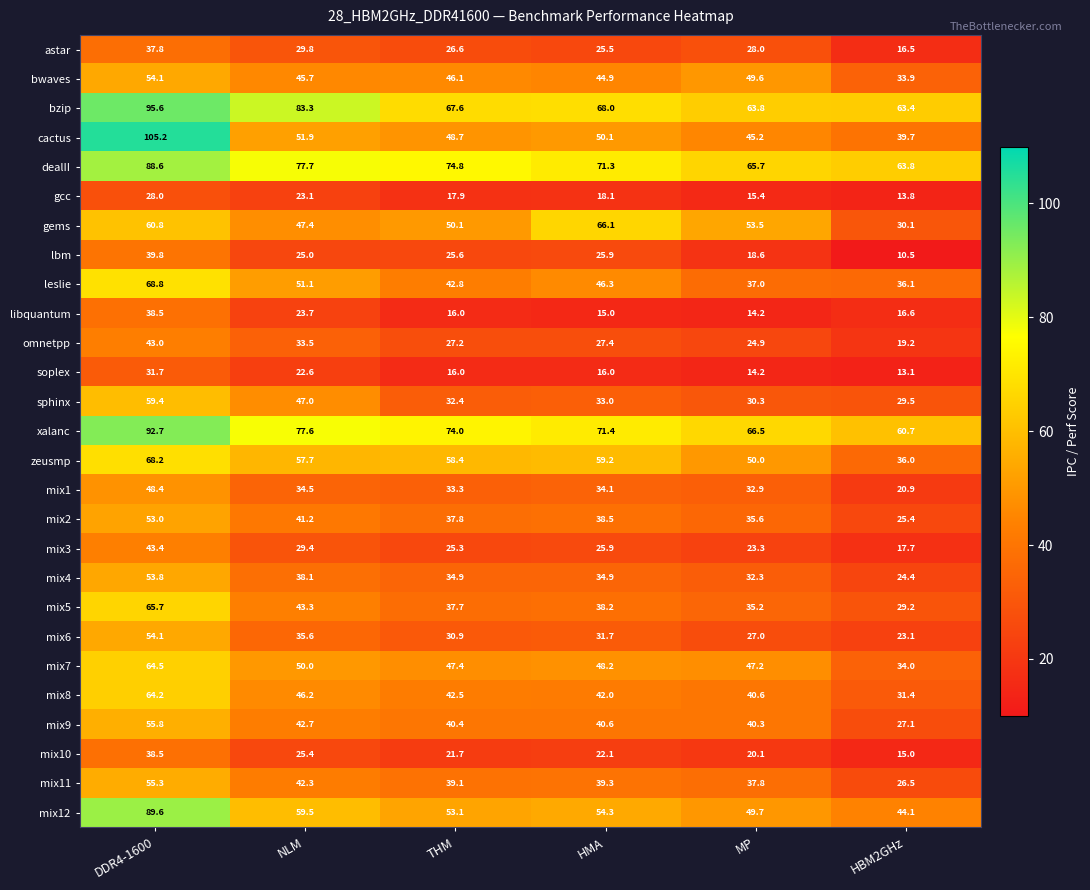

What is the total value across all series at HMA?

1088.0